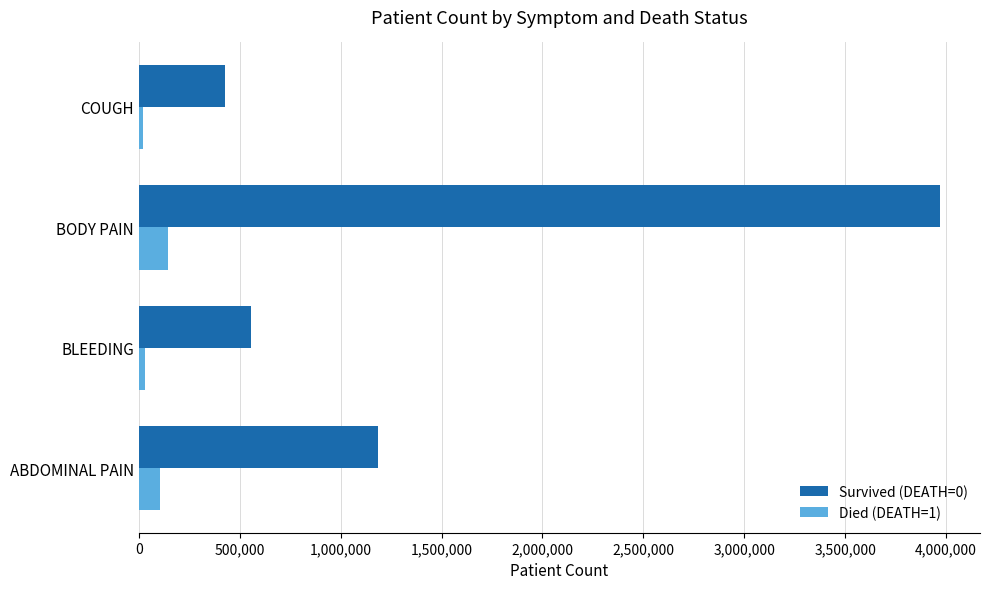

Is the value of Died (DEATH=1) at BLEEDING greater than the value of Survived (DEATH=0) at ABDOMINAL PAIN?

No